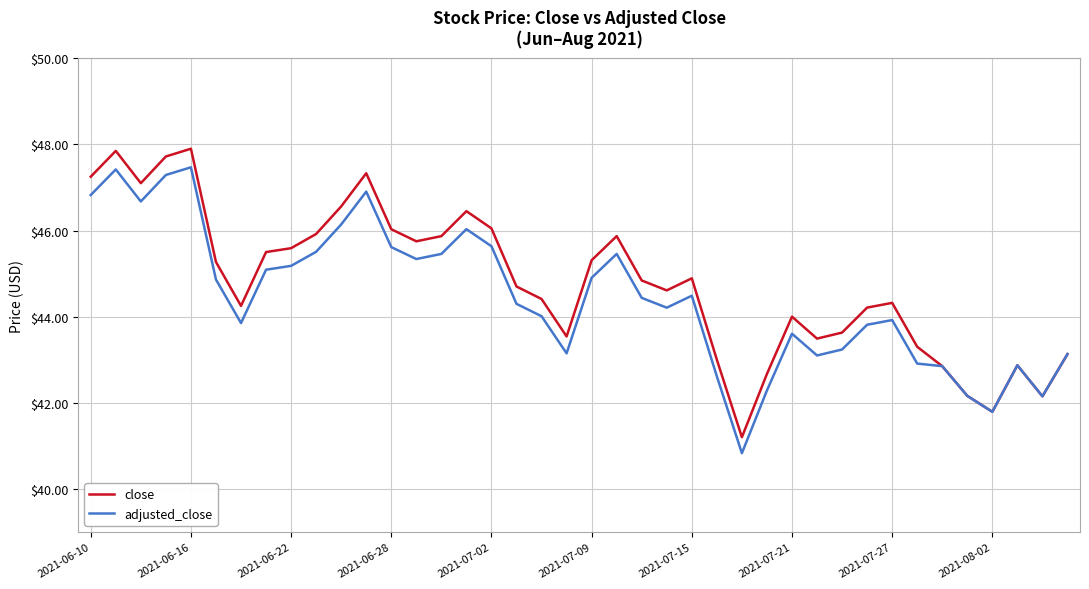

How many interior local peaks does the close series have?

9